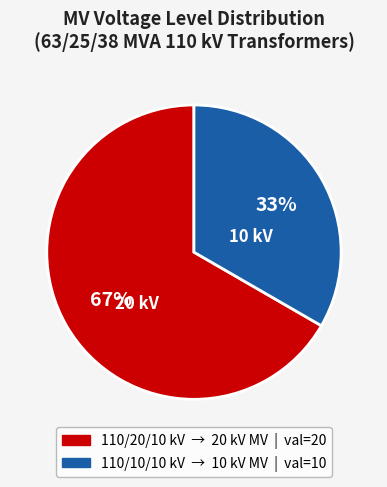

Does any single category account for the majority?

Yes